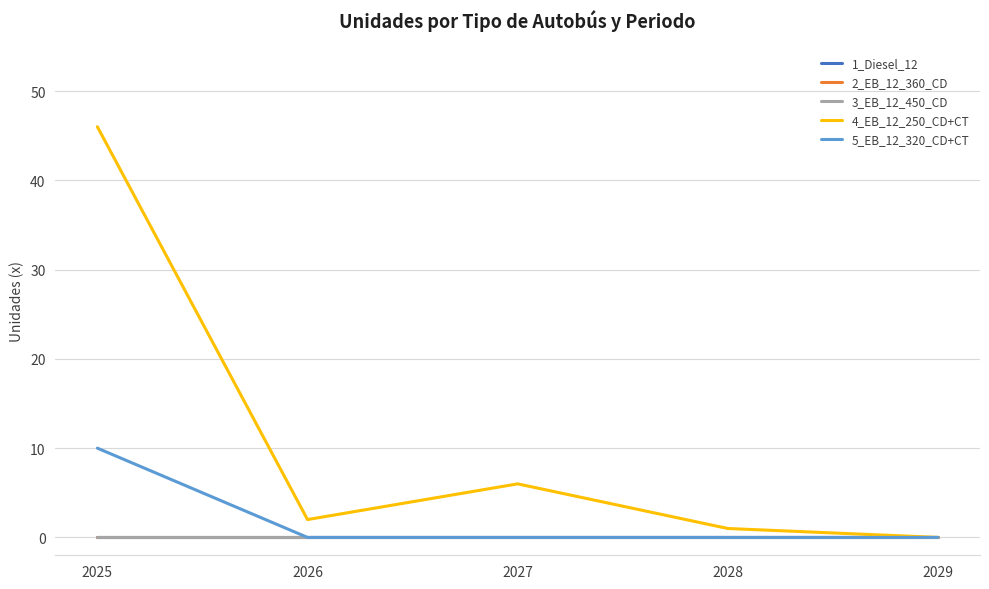

Reading left to right, extract all data points from this chart.

1_Diesel_12: 0	0	0	0	0
2_EB_12_360_CD: 0	0	0	0	0
3_EB_12_450_CD: 0	0	0	0	0
4_EB_12_250_CD+CT: 46	2	6	1	0
5_EB_12_320_CD+CT: 10	0	0	0	0